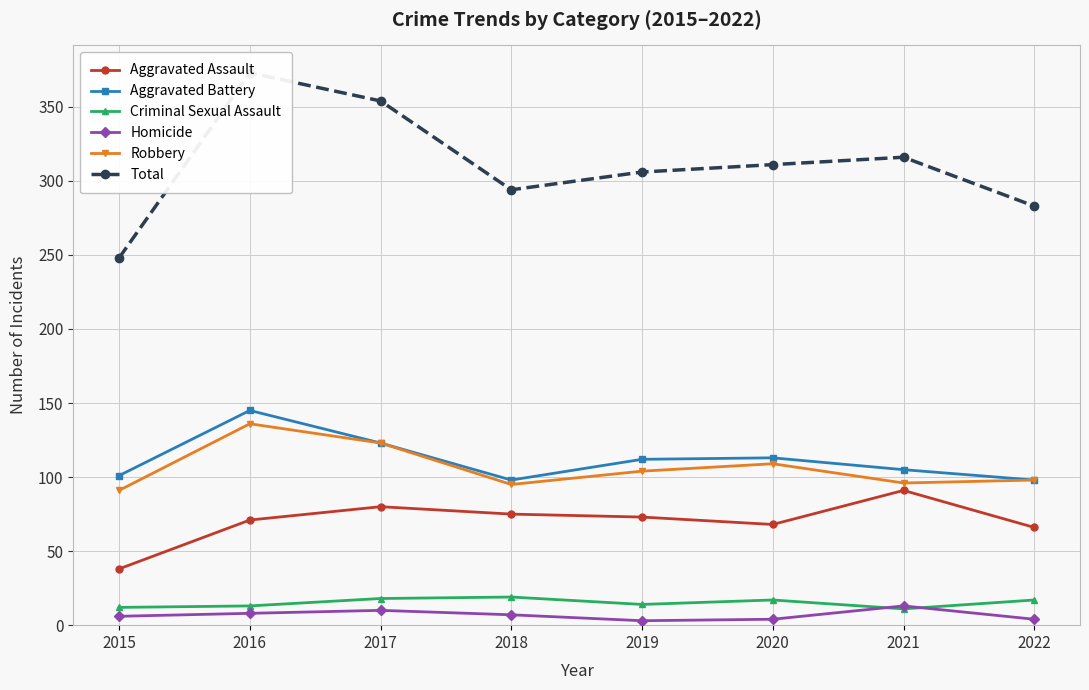

Between 2015 and 2021, which is larger?

2021